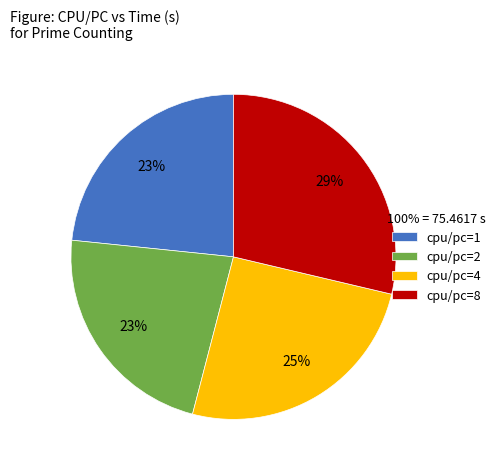

Which category has the biggest portion of the pie?

cpu/pc=8